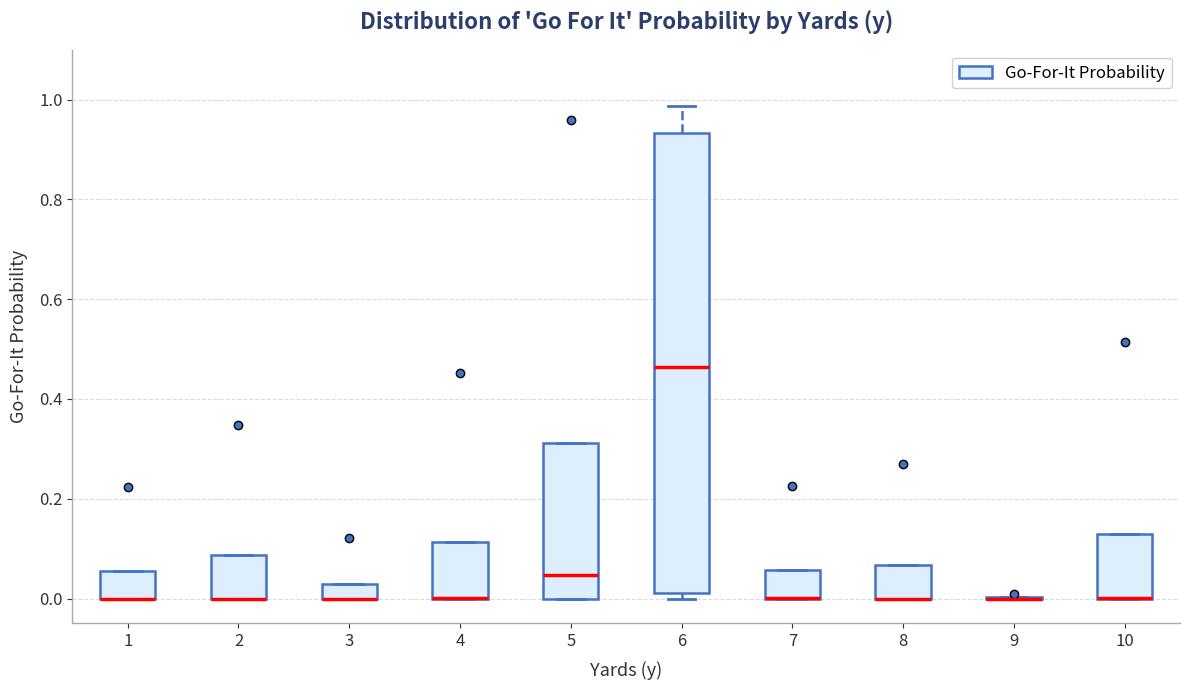

Where is the upper edge of the box at x = 4 on the y-axis? The values are not printed on the chart, so give them approximately, as read against the axis.

0.12